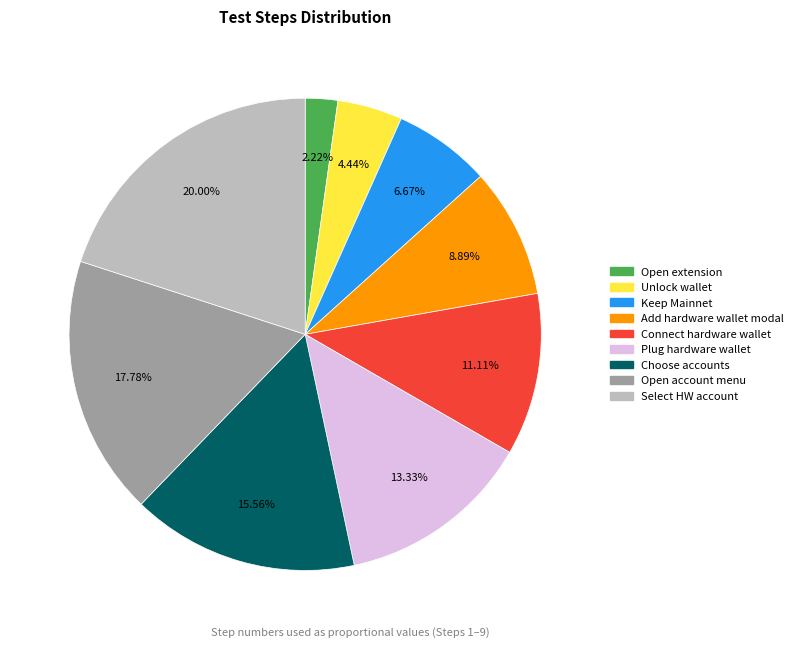

Is the sum of Connect hardware wallet and Unlock wallet greater than half?

No